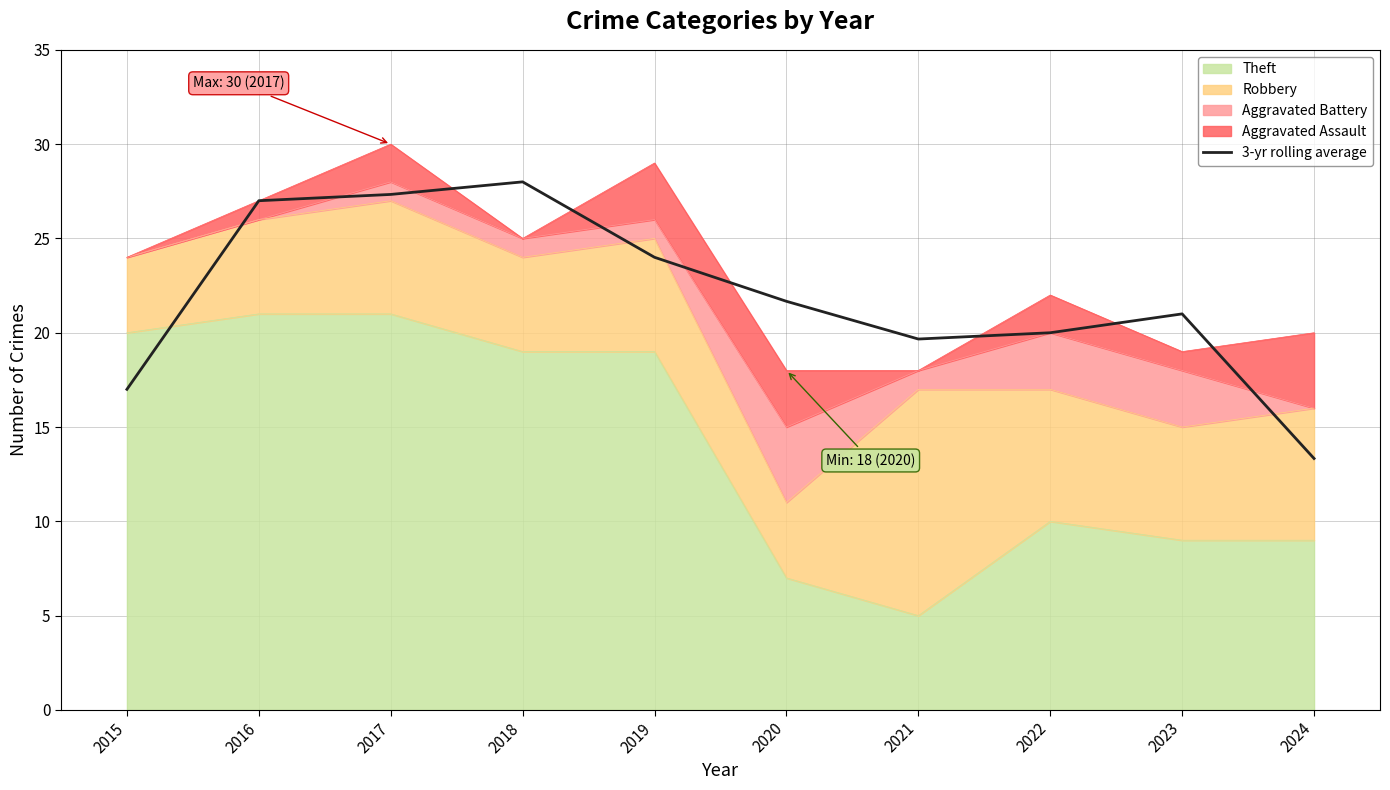

What is the approximate value at 2015?

17.0